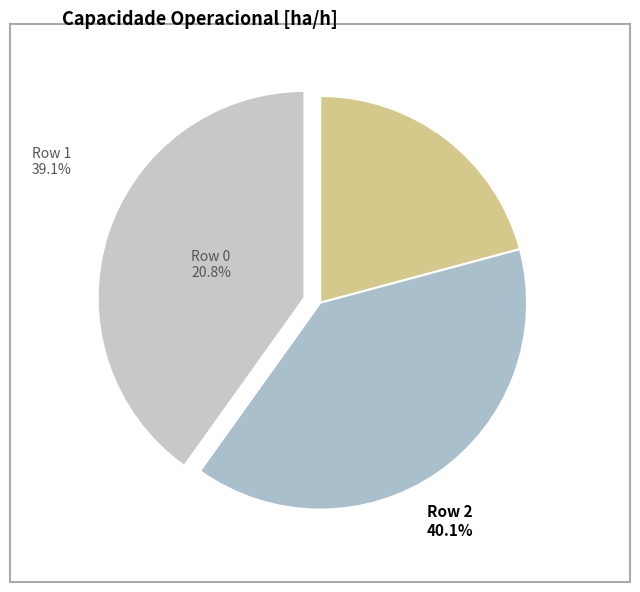

Is there any slice that represents more than half of the pie?

No